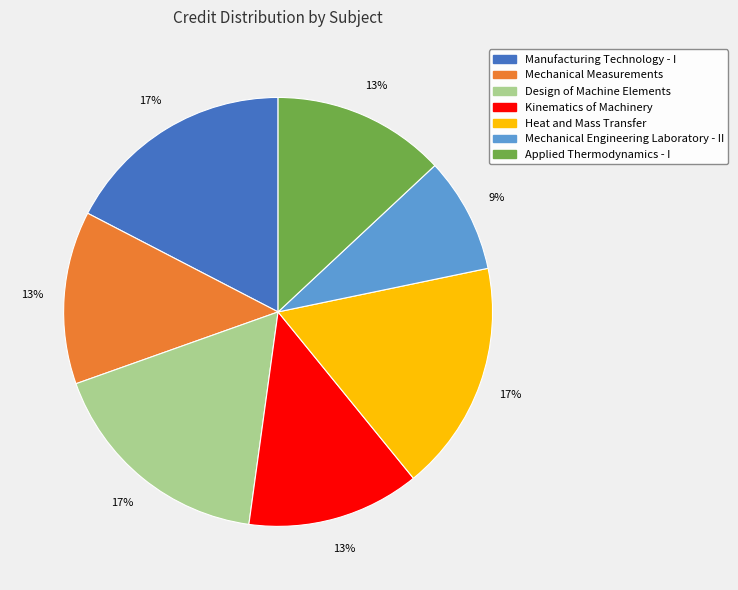

Is it true that Manufacturing Technology - I is 7% of the pie?

False